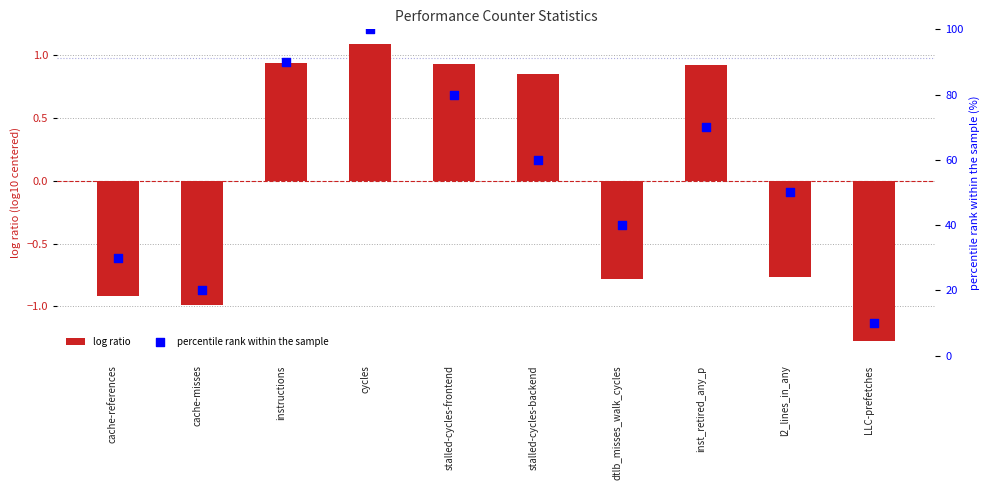

What are all the series names shown in the legend?

log ratio, percentile rank within the sample